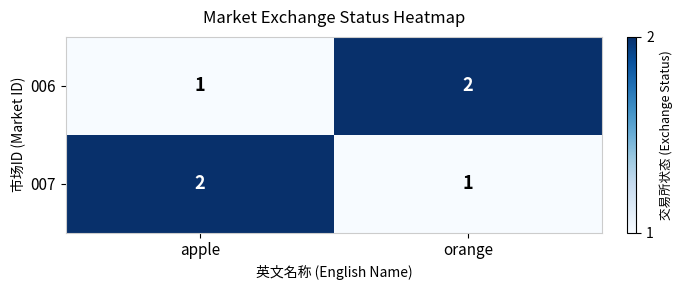

Reading left to right, list all the values displayed in this chart.

006: apple=1	orange=2
007: apple=2	orange=1